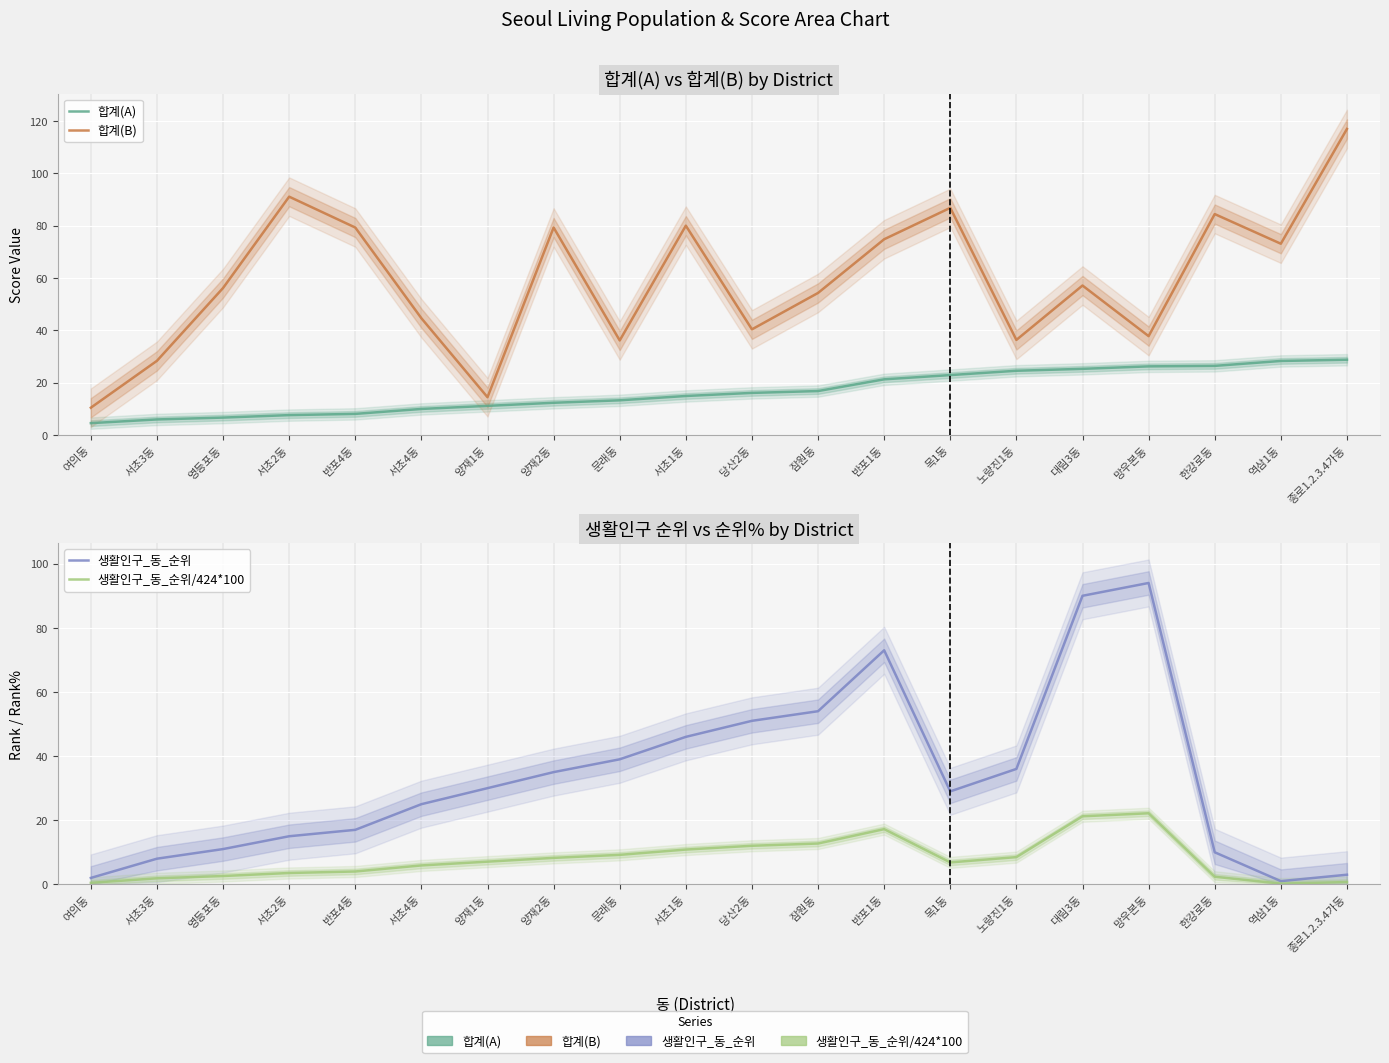

At which category does the chart reach its peak across all series?

종로1.2.3.4가동